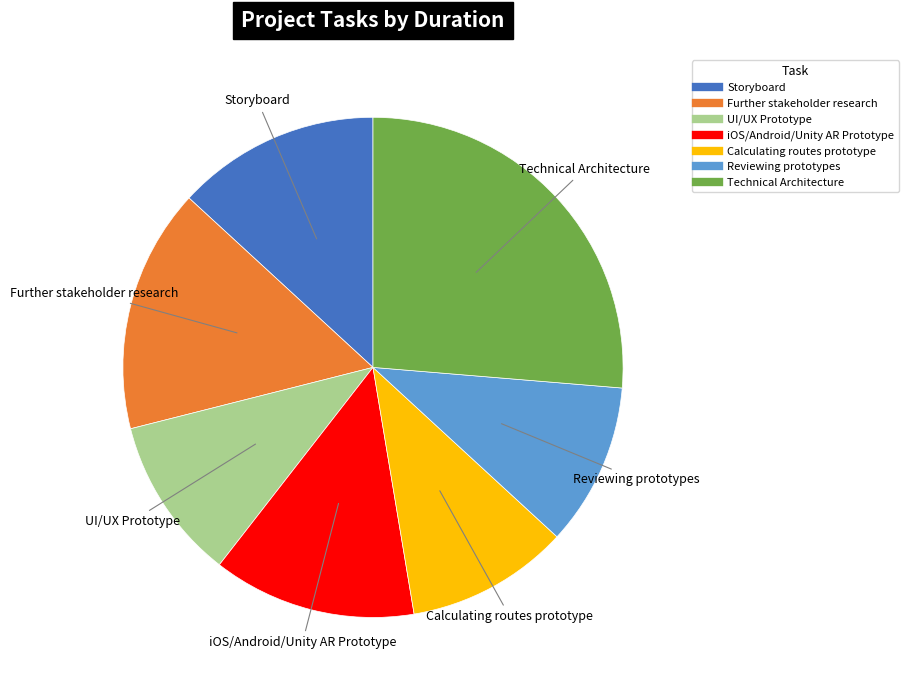

Between Storyboard and UI/UX Prototype, which is larger?

Storyboard